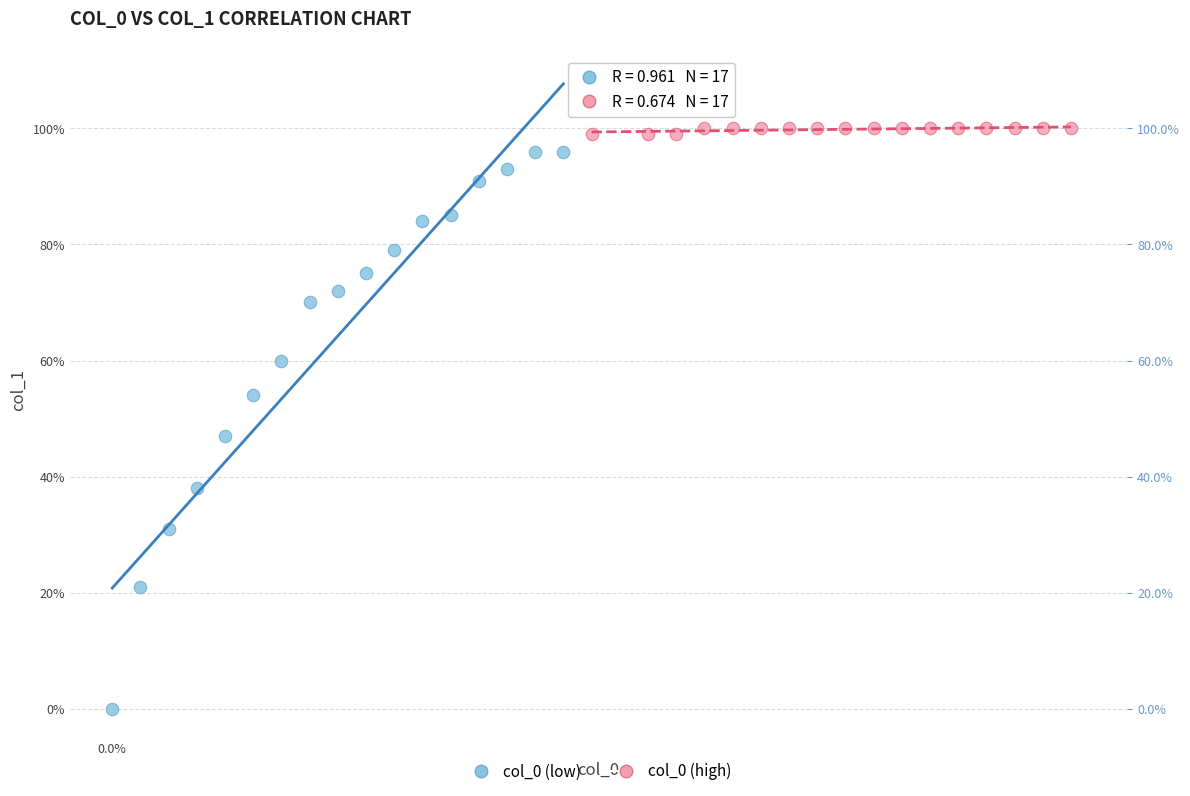

What are all the series names shown in the legend?

col_0 (low), col_0 (high)